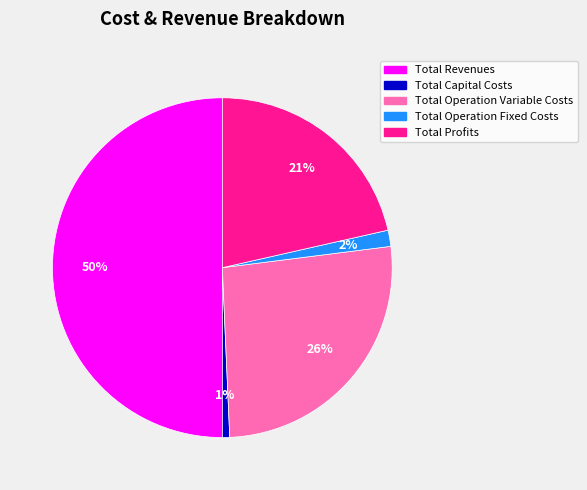

Does Total Operation Fixed Costs account for over 50% of the chart?

No